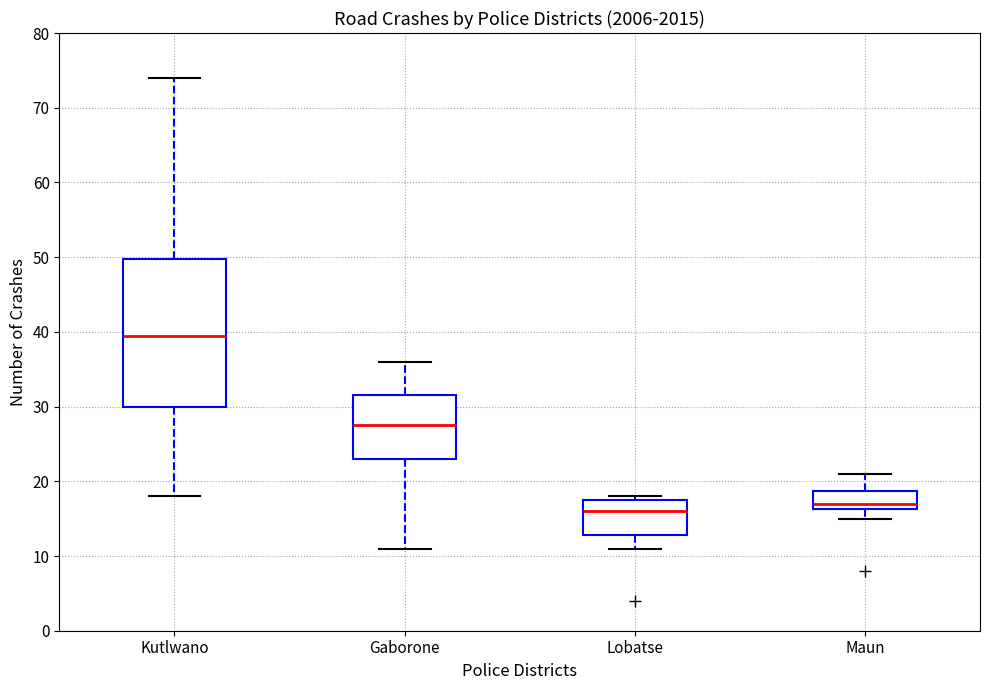

Reading left to right, transcribe this box plot: for each box, give where its median line is, the range the box spans, and where its two whiskers end, as read against the y-axis. The values are not printed on the chart, so give them approximately, as read against the axis.

Kutlwano: median 40, box 30 to 50, whiskers 18 to 74
Gaborone: median 28, box 23 to 32, whiskers 11 to 36
Lobatse: median 16, box 13 to 18, whiskers 11 to 18 (just above the box's upper edge)
Maun: median 17, box 16 to 19, whiskers 15 to 21